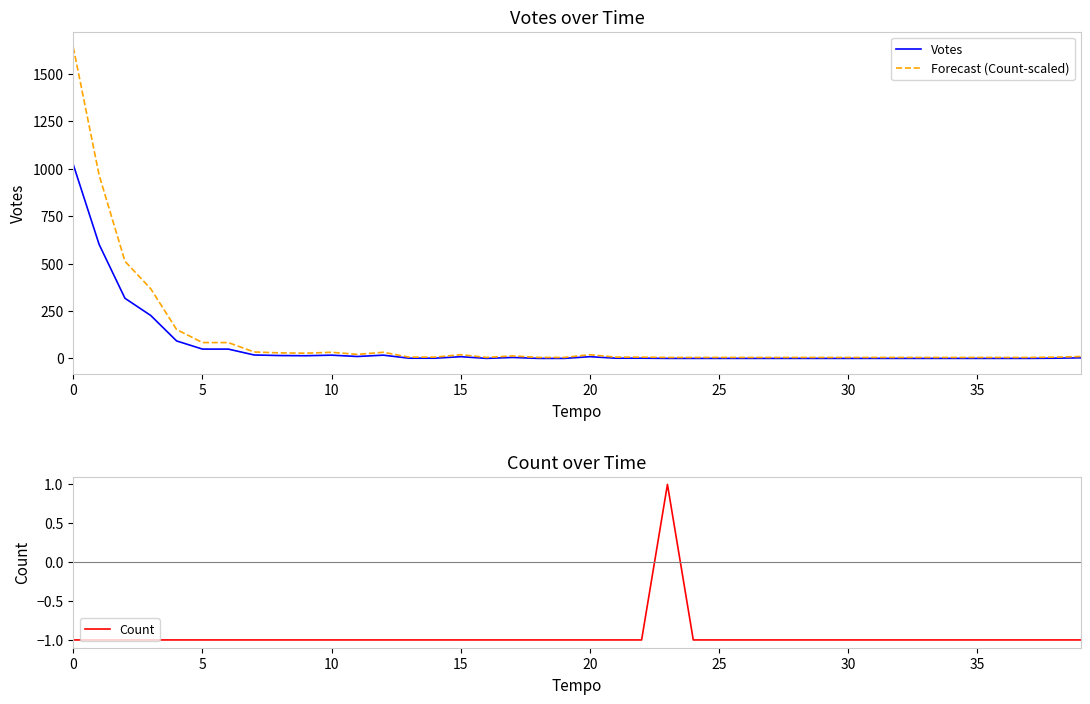

Which series changed the most between 10 and 20?

Forecast (Count-scaled)